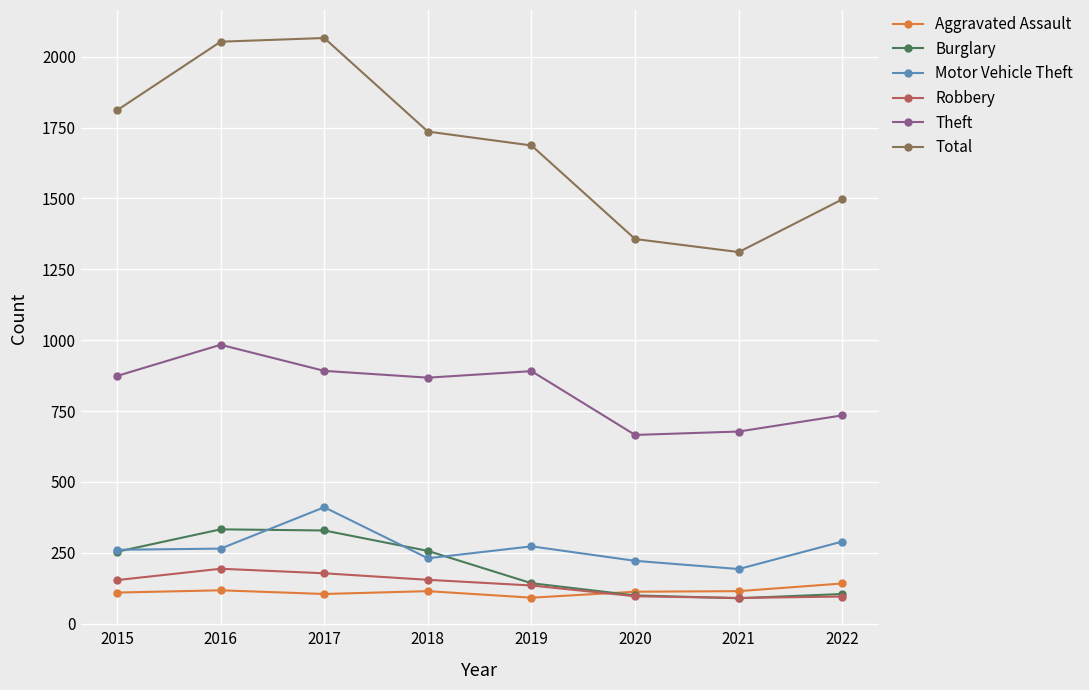

True or false: Motor Vehicle Theft and Total cross at least once.

False